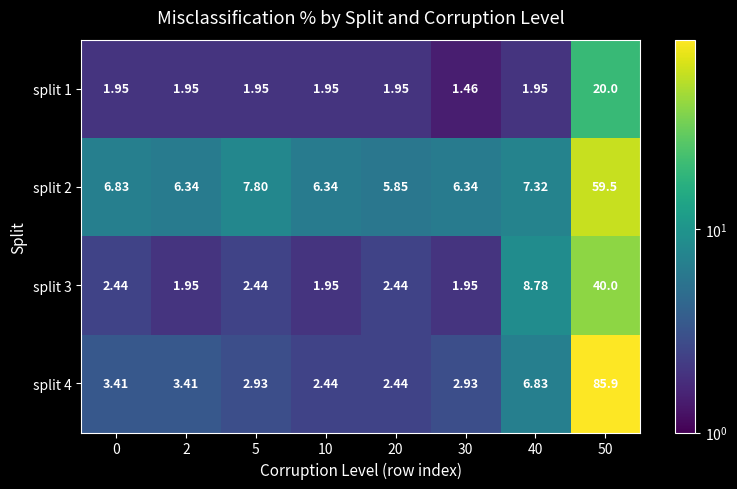

Is the value of split 2 at 2 greater than the value of split 1 at 30?

Yes